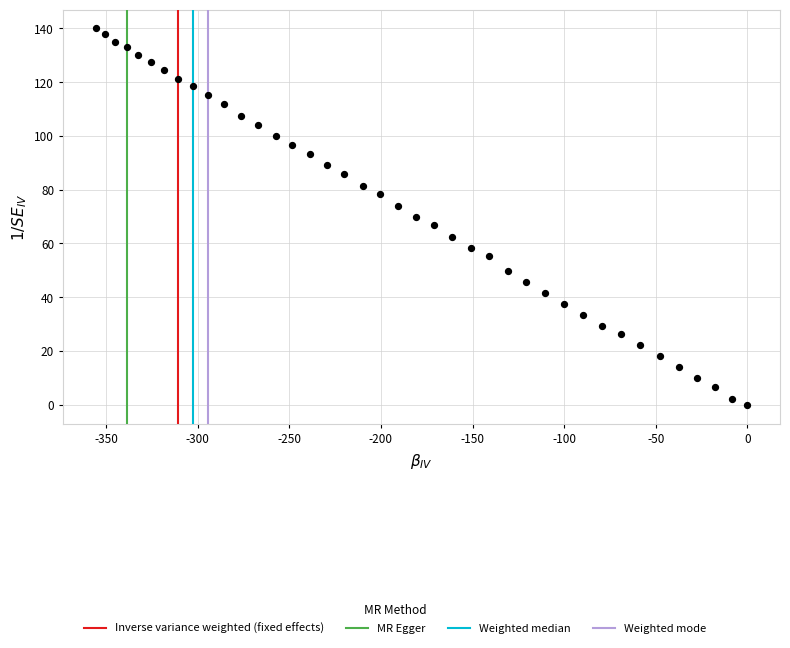

What is the range of X values (max minus min)?

355.6